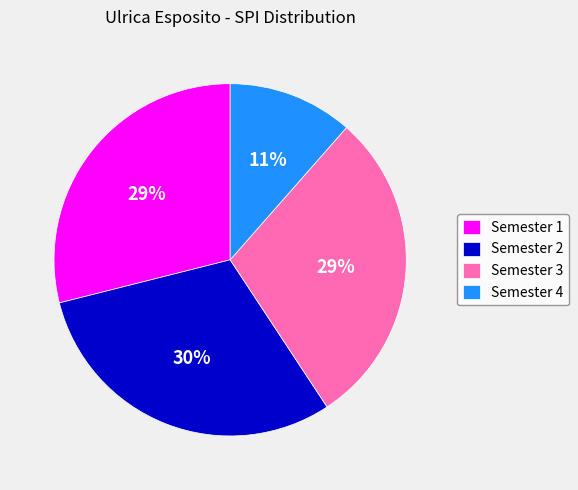

Do Semester 1 and Semester 3 together represent more than half of the pie?

Yes